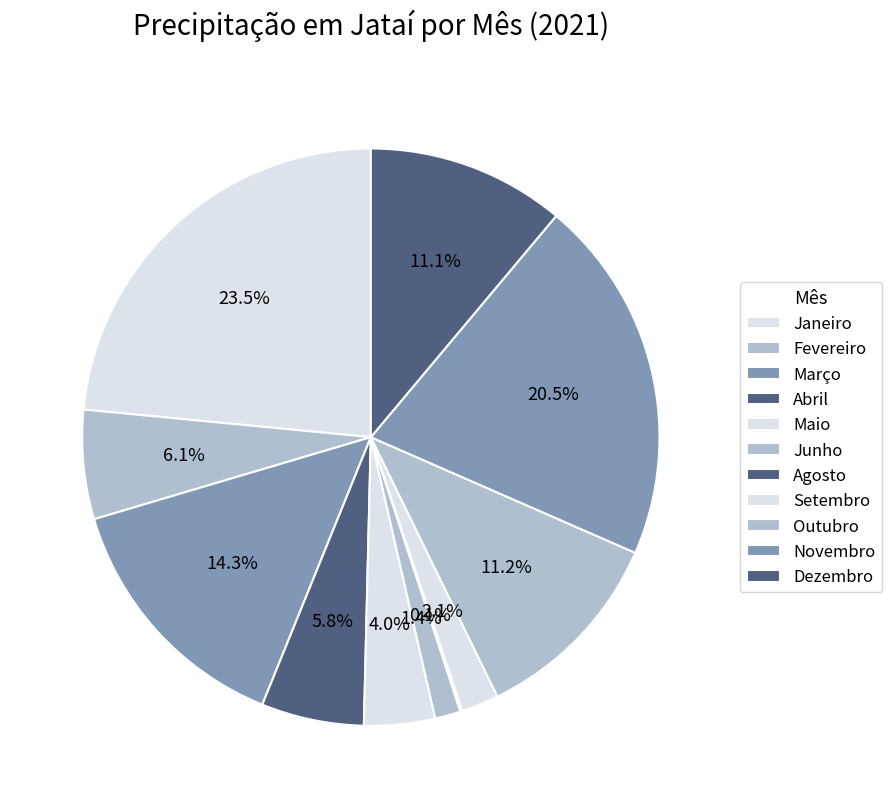

Is there any slice that represents more than half of the pie?

No